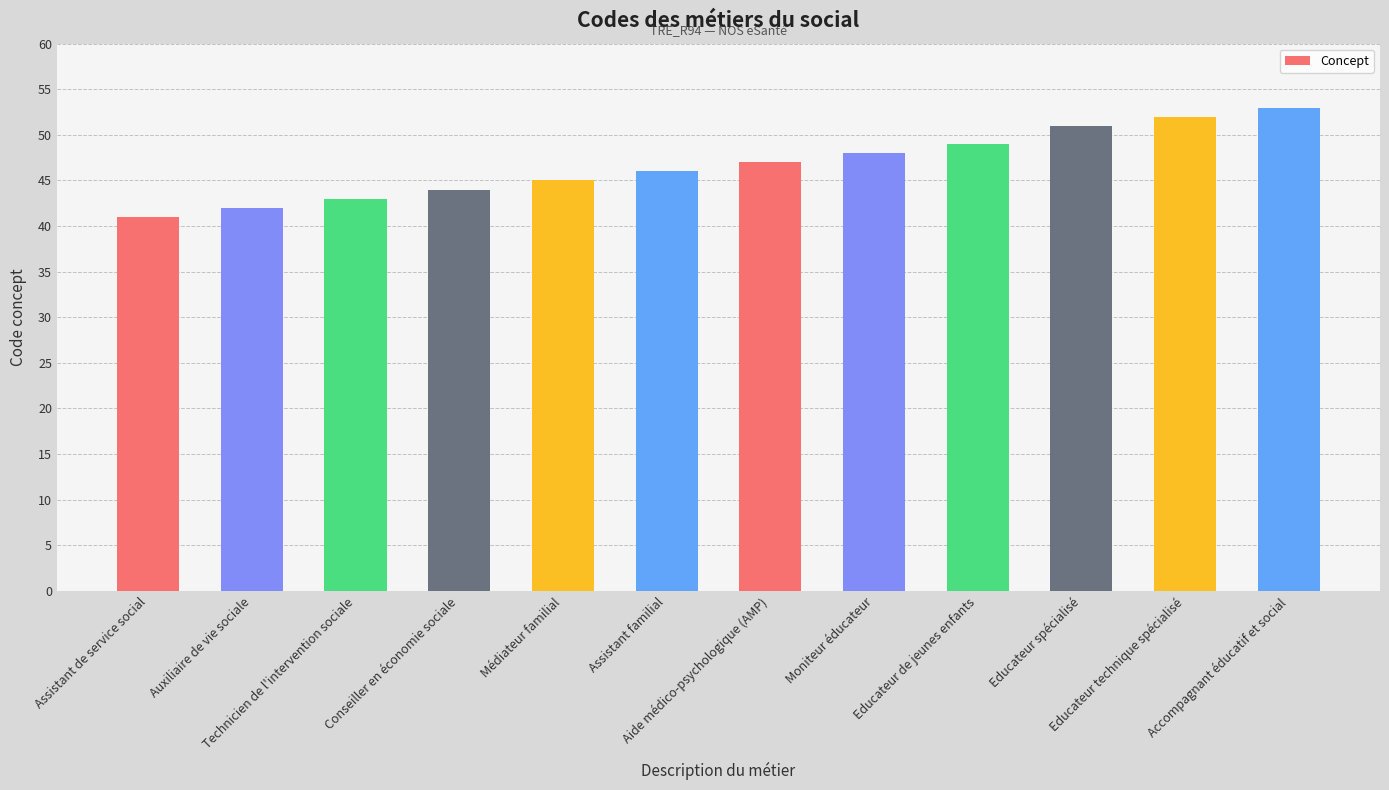

What is the difference between the maximum and second lowest values?

11